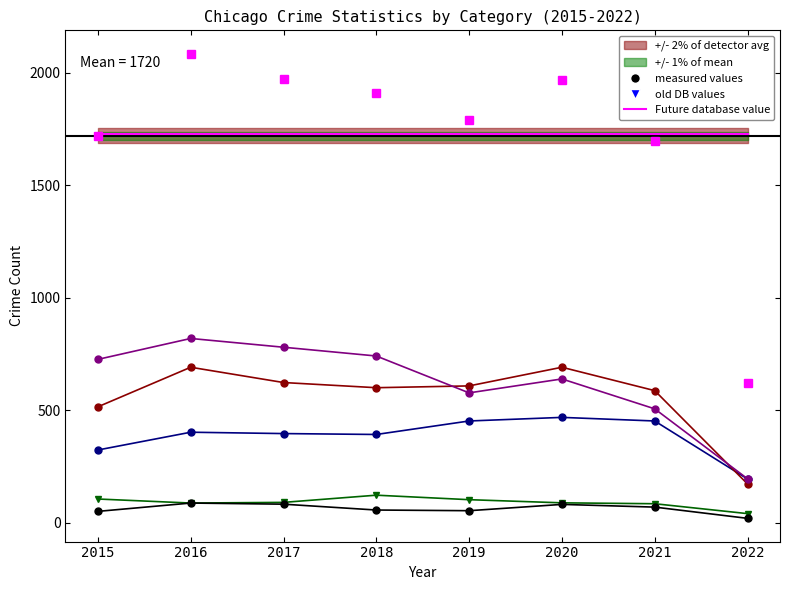

What is the difference between the second highest and minimum values in the Homicide series?

63